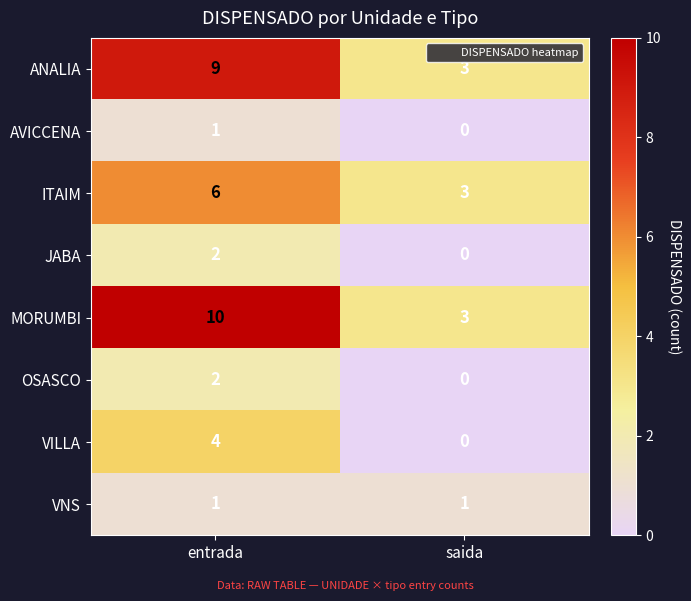

What is the difference between the highest and lowest values at entrada?

9